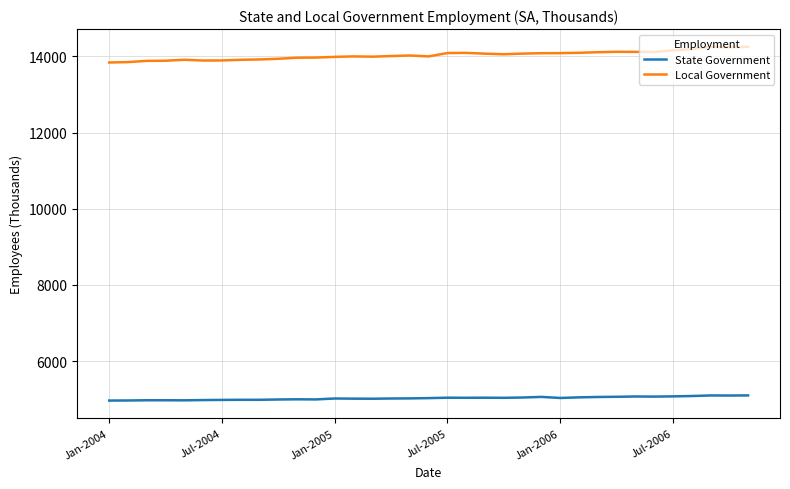

Which series has the largest total across all categories?

Local Government